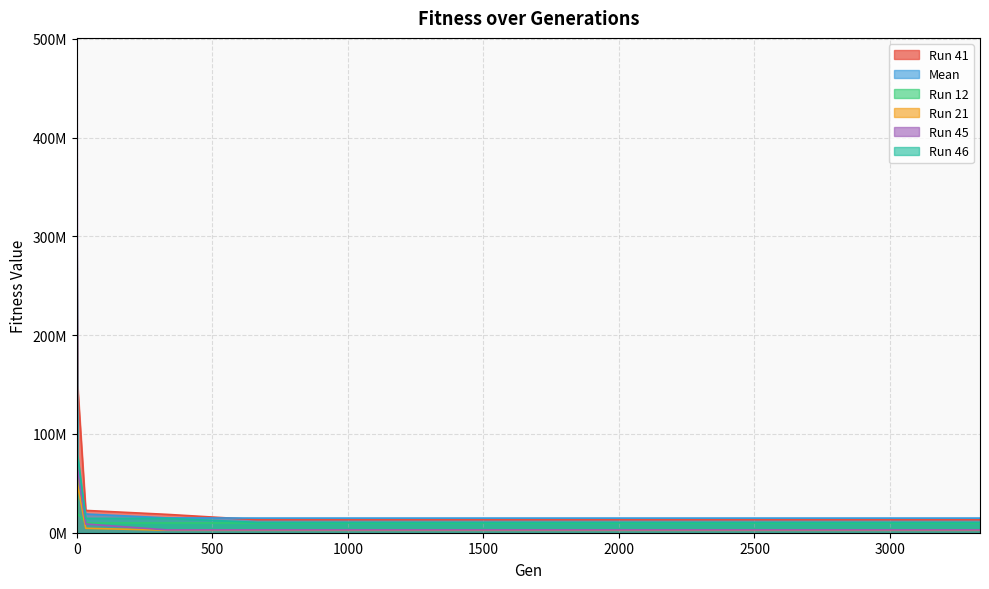

Which series has the largest total across all categories?

Run 41